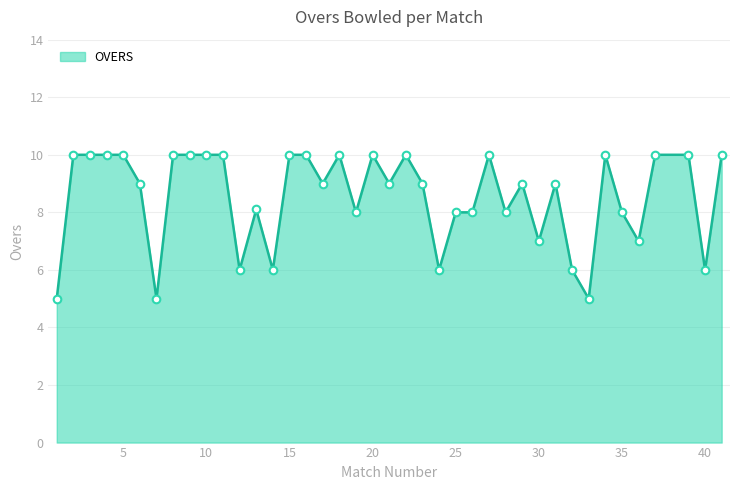

What is the maximum value shown in the chart?

10.0